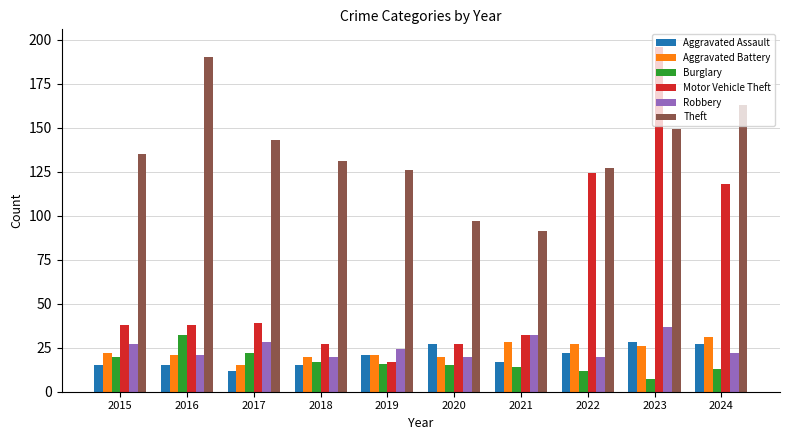

At which category is the sum across all series the highest?

2023